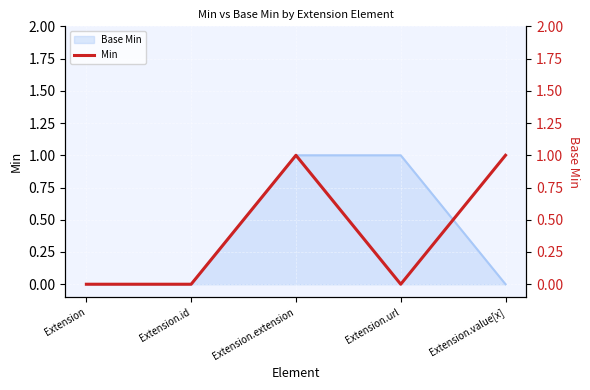

How many categories are shown in the chart?

5